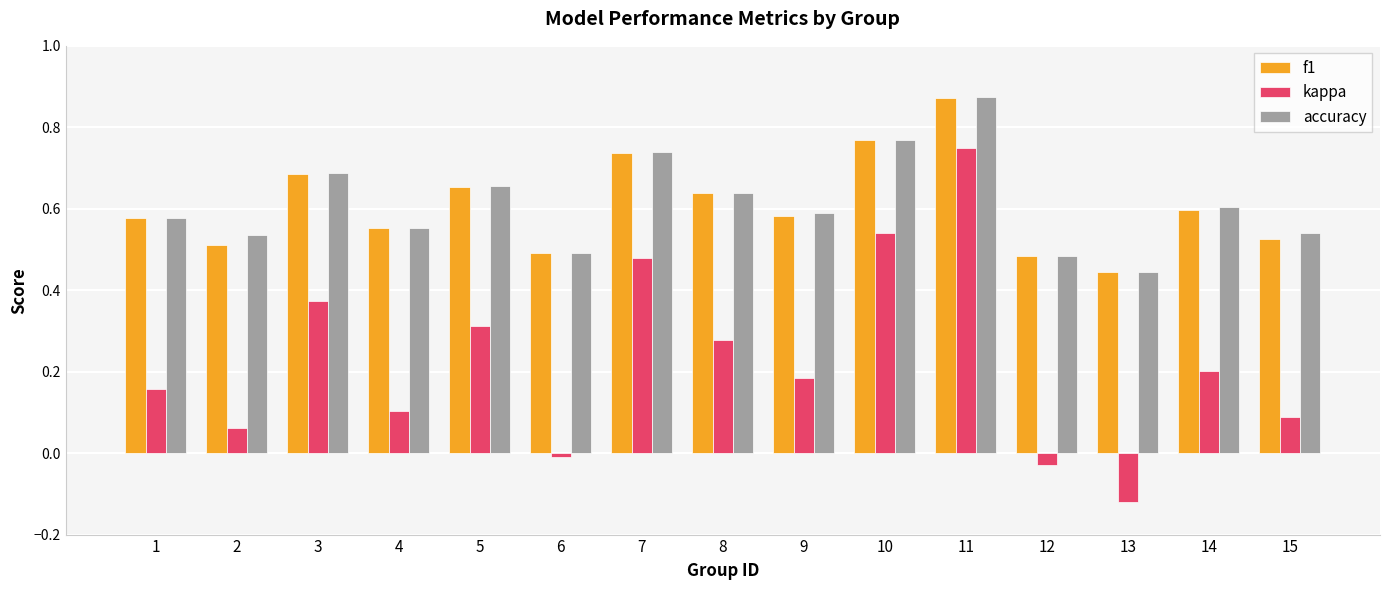

Between 7 and 14, which series saw the biggest shift?

kappa